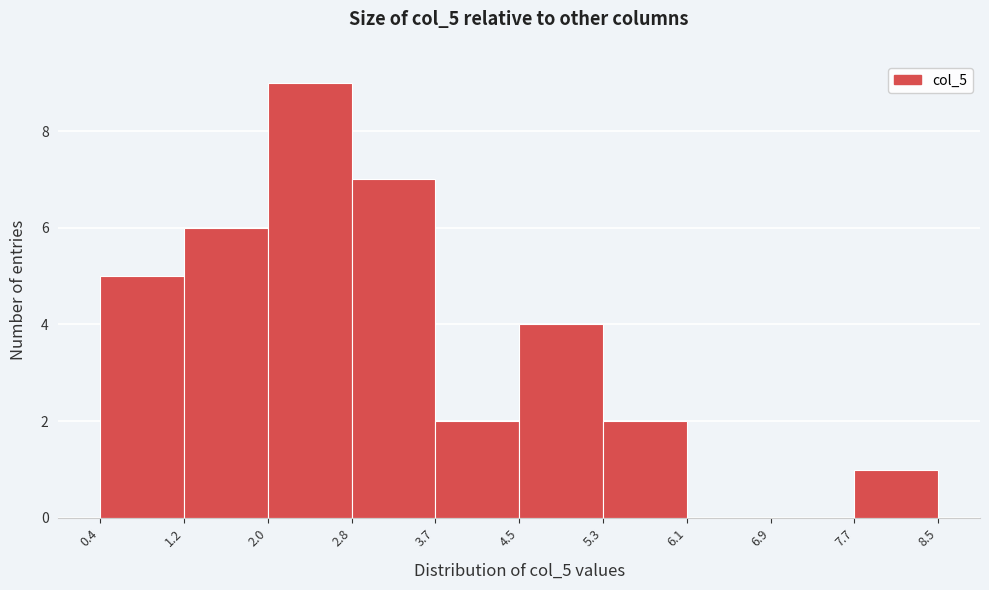

Reading left to right, list every bar in this chart as the range it spans on the x-axis followed by its height. The values are not printed on the chart, so give them approximately, as read against the axis.

0.4 to 1.2: 5
1.2 to 2.0: 6
2.0 to 2.8: 9
2.8 to 3.7: 7
3.7 to 4.5: 2
4.5 to 5.3: 4
5.3 to 6.1: 2
6.1 to 6.9: 0
6.9 to 7.7: 0
7.7 to 8.5: 1